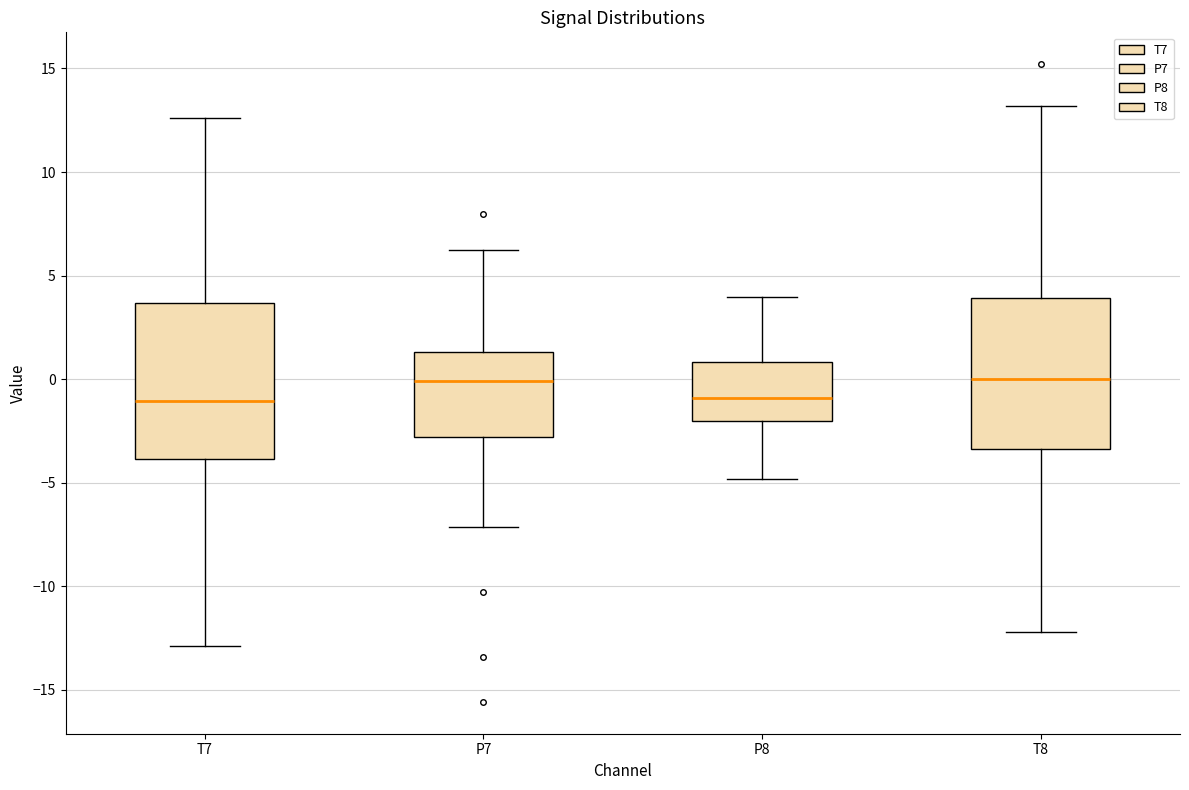

Reading left to right, read every box against the y-axis: the position of its median line, the range the box covers, and the ends of its whiskers. The values are not printed on the chart, so give them approximately, as read against the axis.

T7: median -1.0, box -4.0 to 3.5, whiskers -13.0 to 12.5
P7: median 0.0, box -3.0 to 1.5, whiskers -7.0 to 6.0
P8: median -1.0, box -2.0 to 1.0, whiskers -5.0 to 4.0
T8: median 0.0, box -3.5 to 4.0, whiskers -12.0 to 13.0